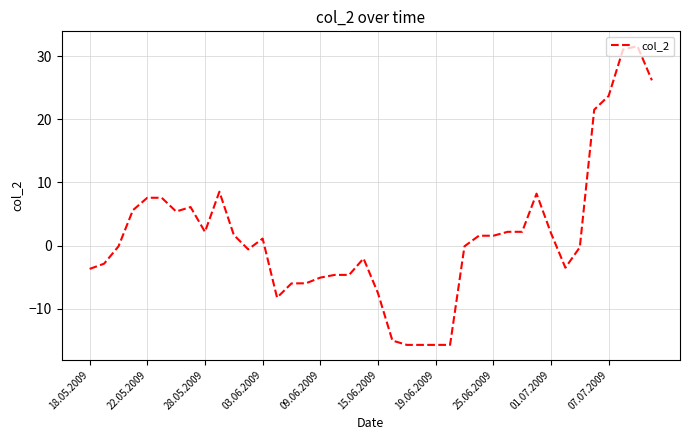

What is the difference between the maximum and minimum values?

47.3